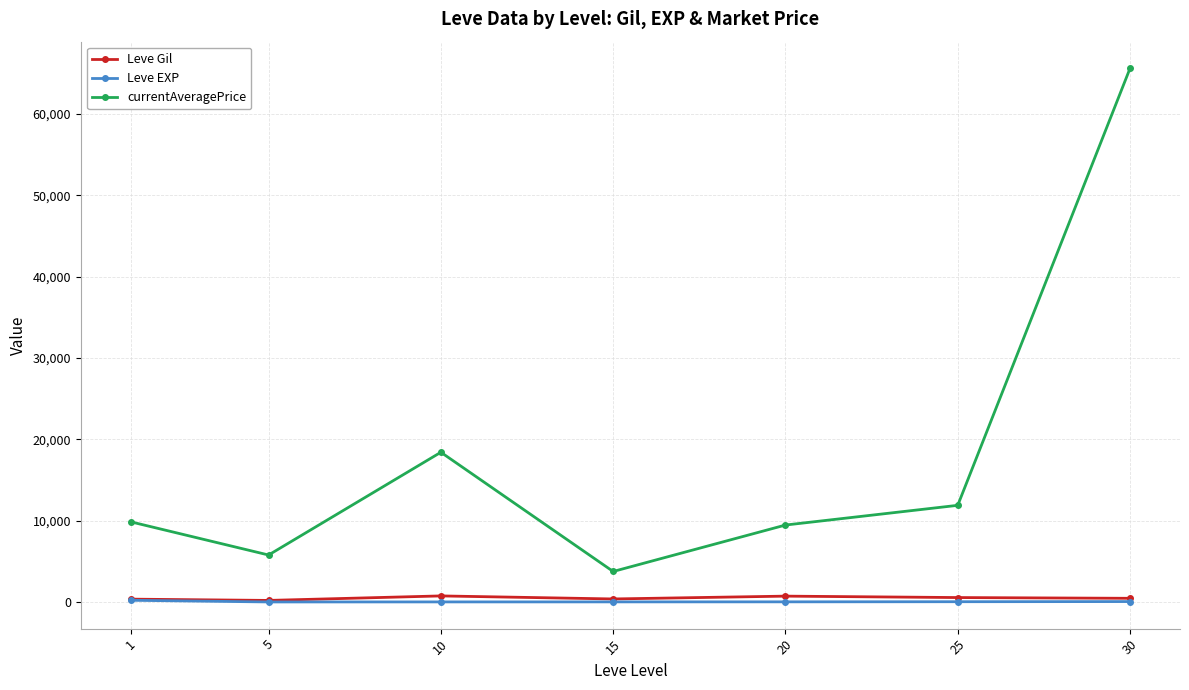

What is the average value of the Leve Gil series?

482.9